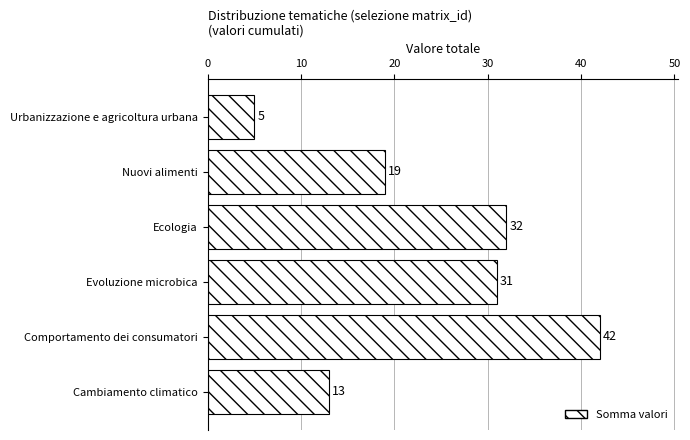

What is the smallest value displayed?

5